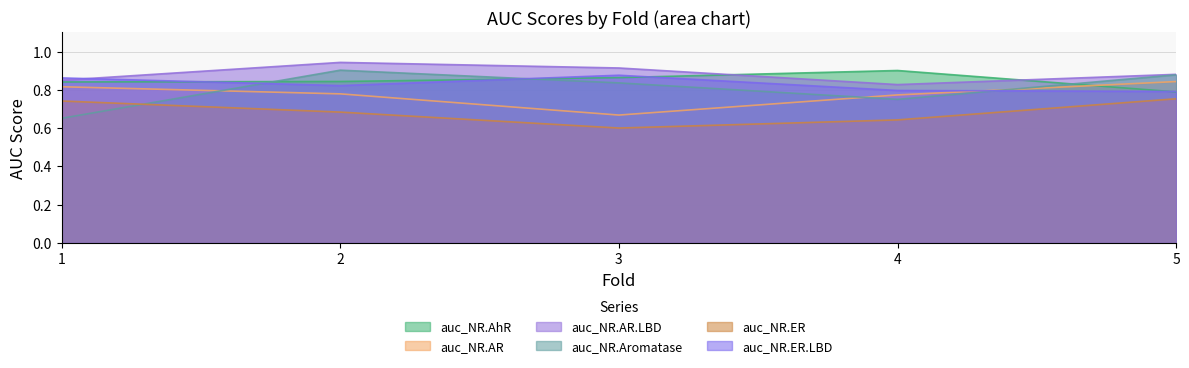

What is the difference between the auc_NR.ER values at 1 and 3?

0.1